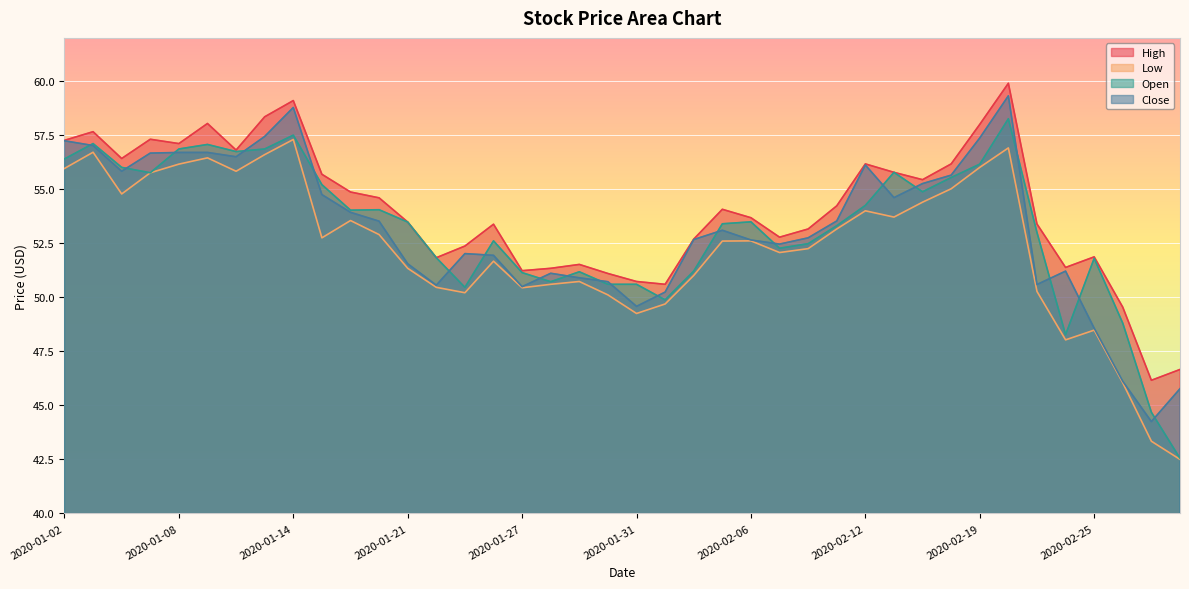

At which category does Close reach its first local peak?

2020-01-14